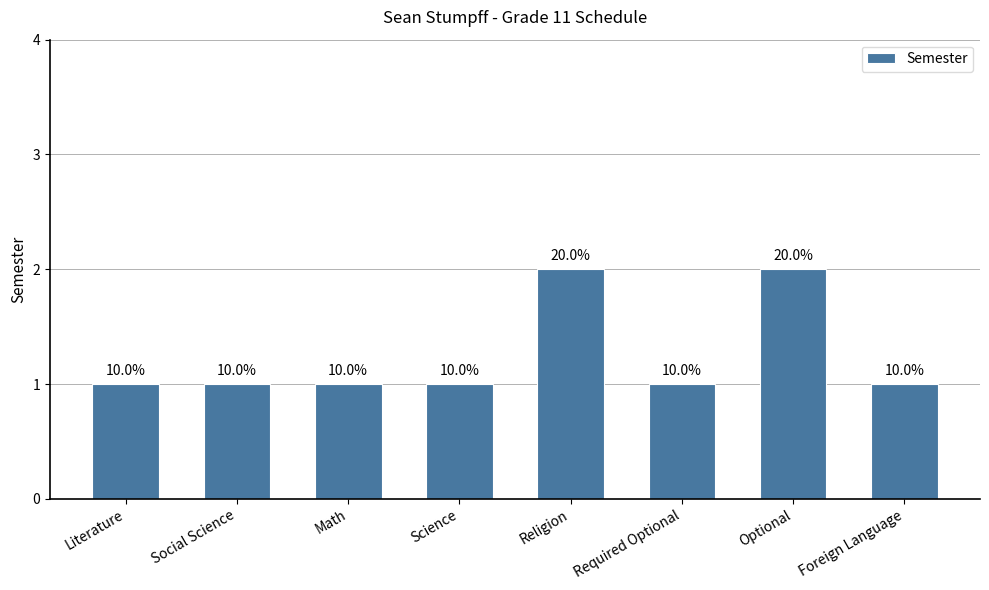

What is the sum of the values at Optional and Required Optional?

3